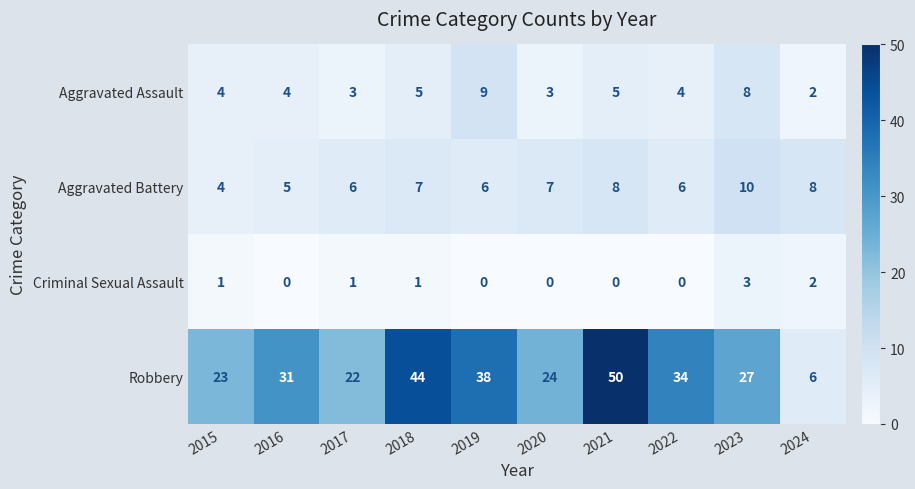

Count the number of categories in the chart.

10